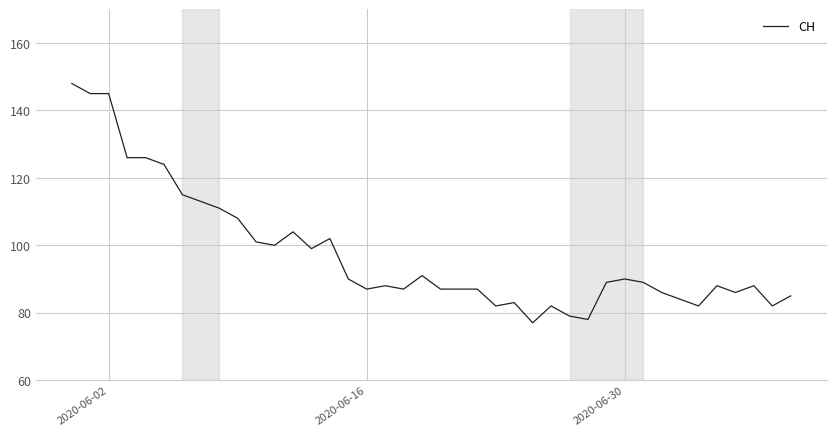

What is the smallest value displayed?

77